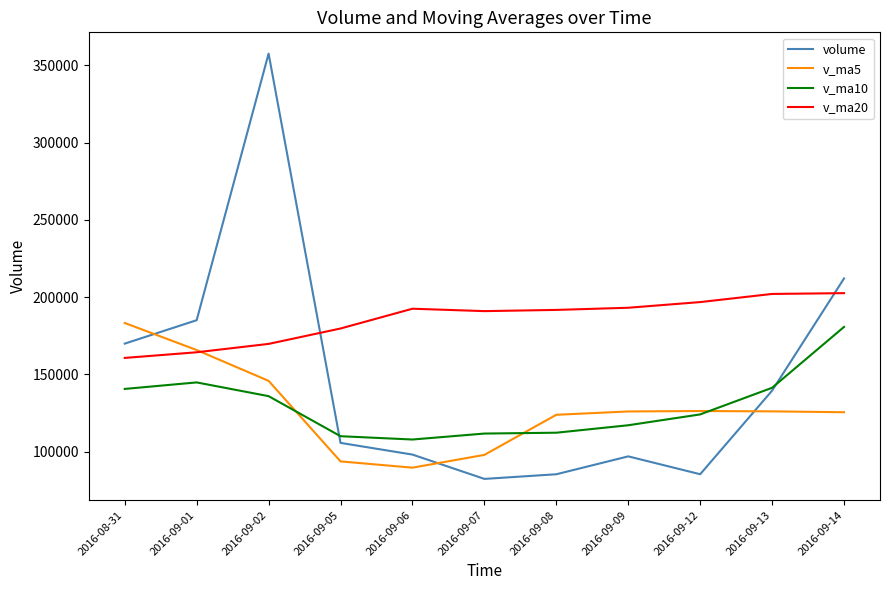

At how many categories does at least one series exceed 170679?

11